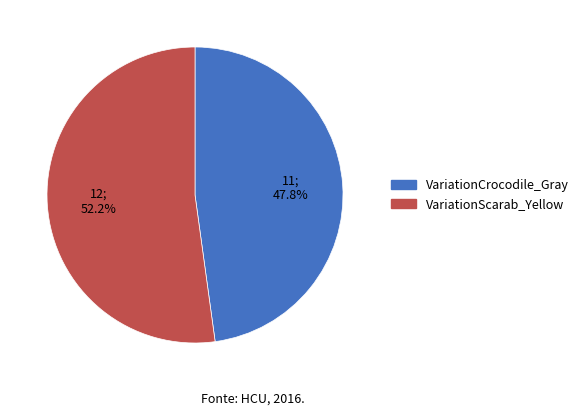

True or false: VariationCrocodile_Gray accounts for 48% of the total.

True